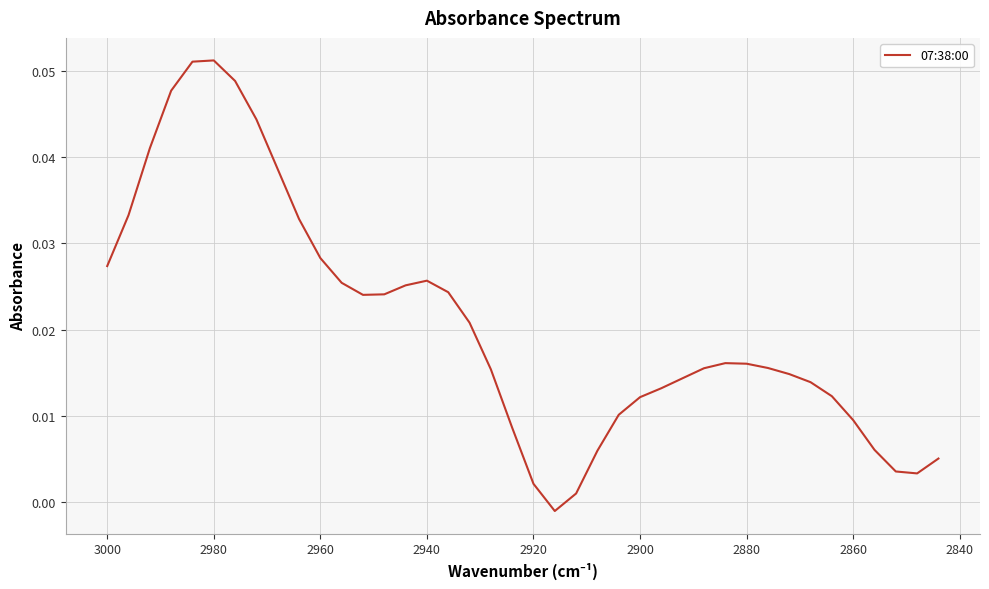

Reading left to right, extract all data points from this chart.

0.0	0.0	0.0	0.0	0.1	0.1	0.0	0.0	0.0	0.0	0.0	0.0	0.0	0.0	0.0	0.0	0.0	0.0	0.0	0.0	0.0	-0.0	0.0	0.0	0.0	0.0	0.0	0.0	0.0	0.0	0.0	0.0	0.0	0.0	0.0	0.0	0.0	0.0	0.0	0.0